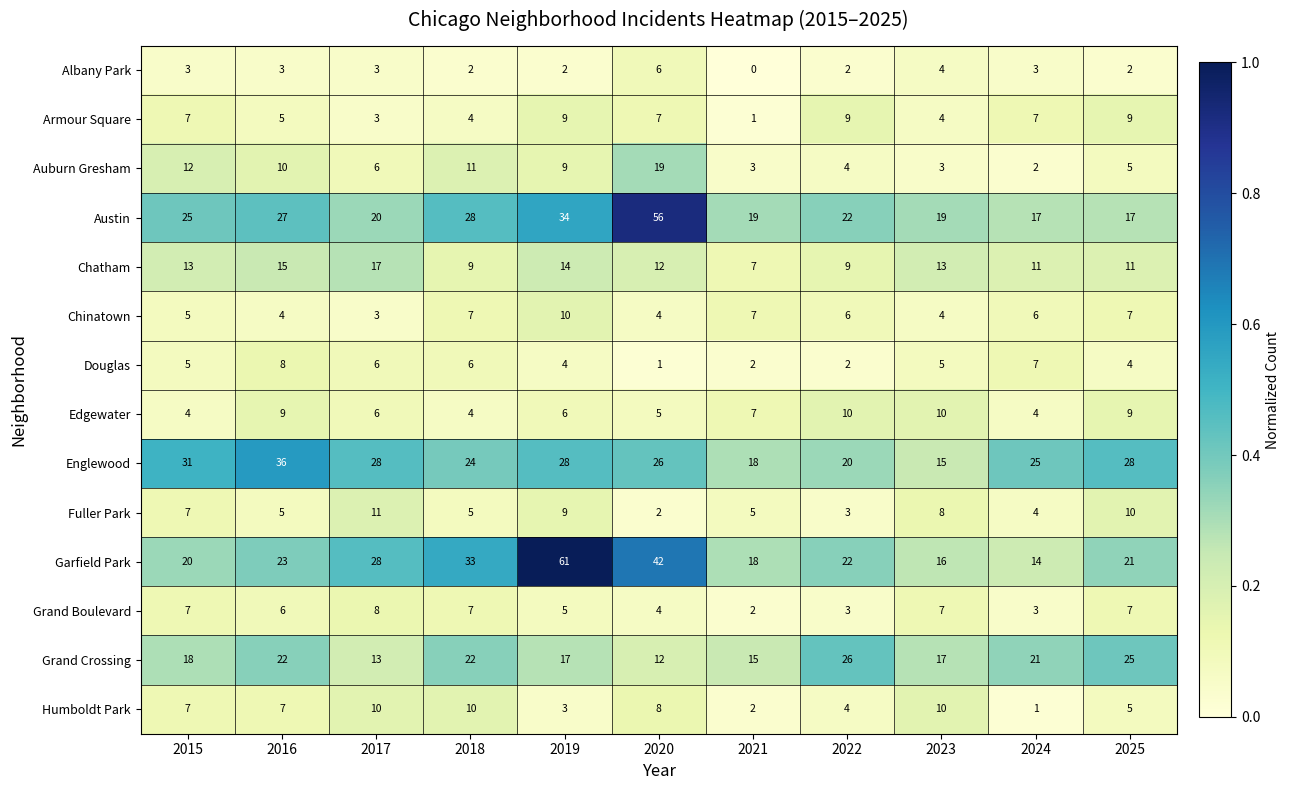

Where is Edgewater nearest to the value 7?

2021